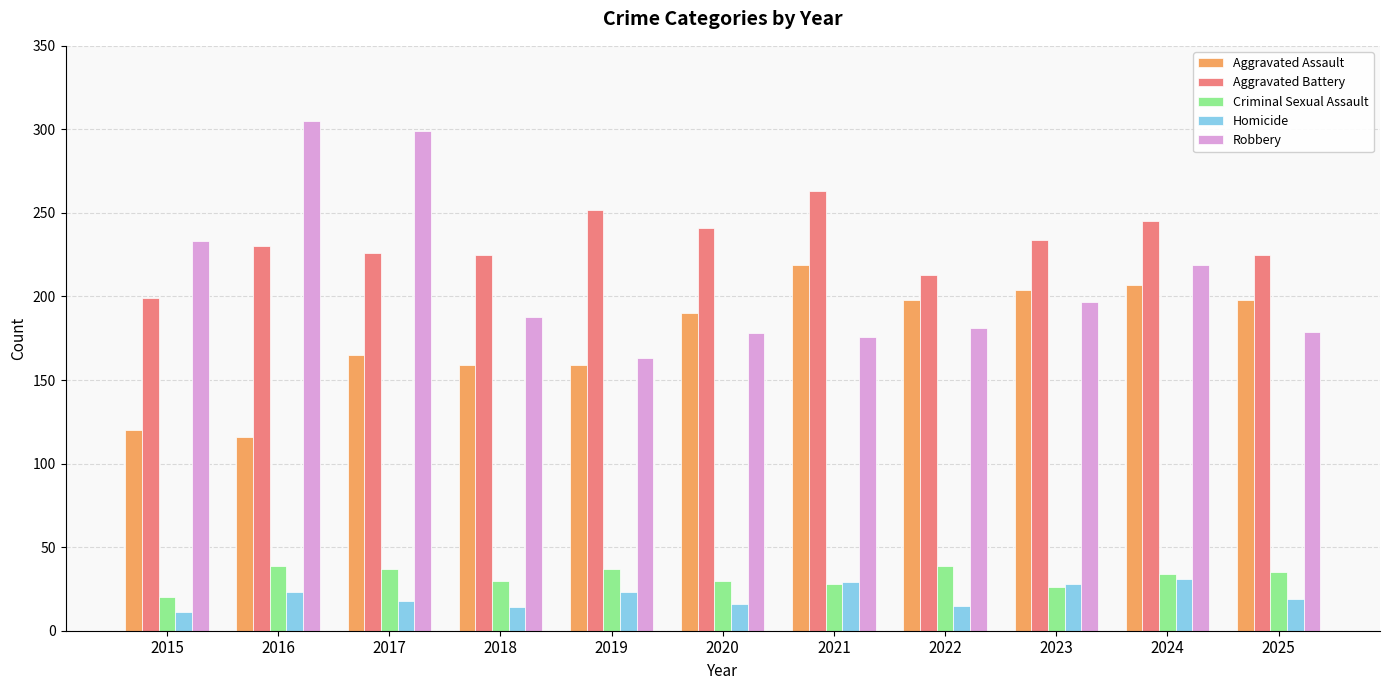

What is the difference between the Aggravated Battery values at 2021 and 2025?

38